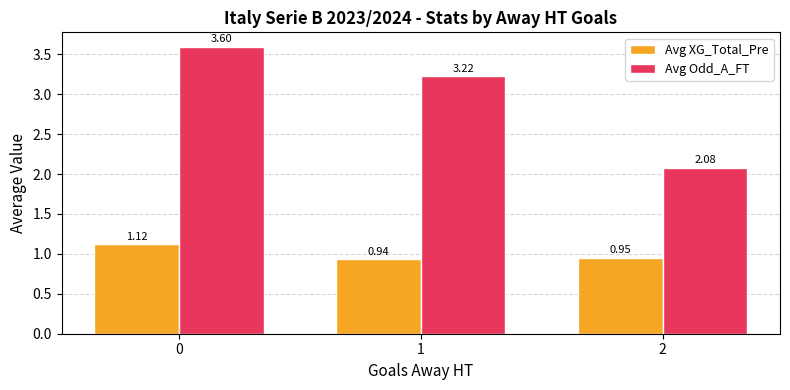

Between 0 and 1, which series saw the biggest shift?

Avg Odd_A_FT